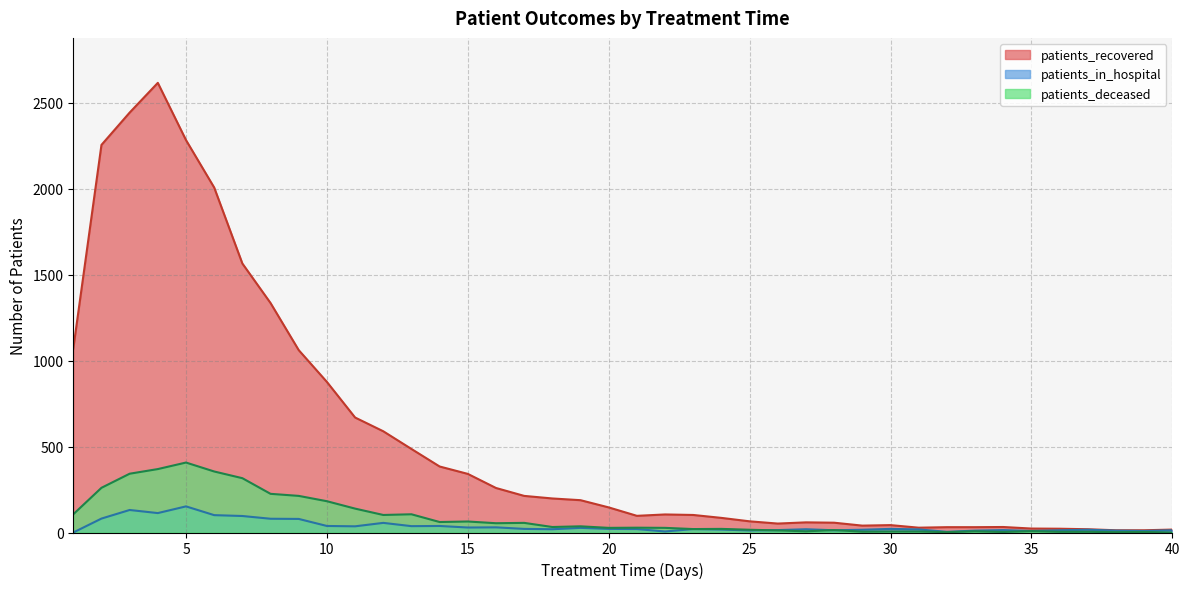

True or false: patients_recovered has more than 1 points higher than both neighbors.

True